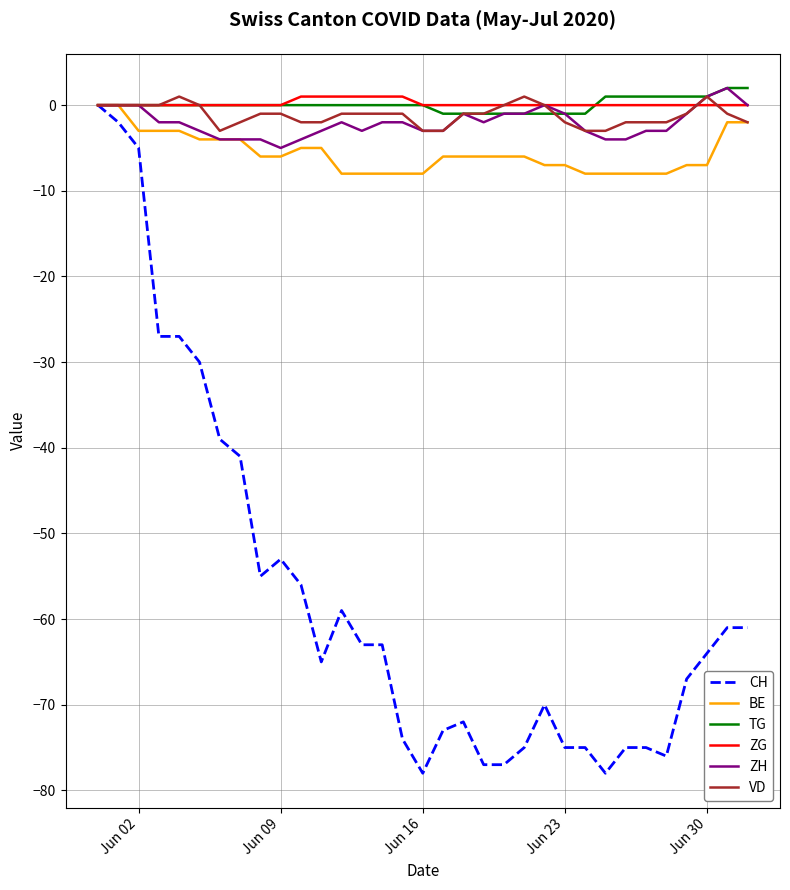

Which series has the widest spread of values?

CH